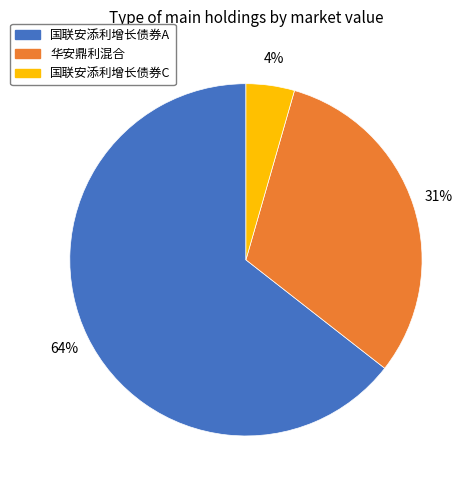

Count the number of slices in the pie.

3